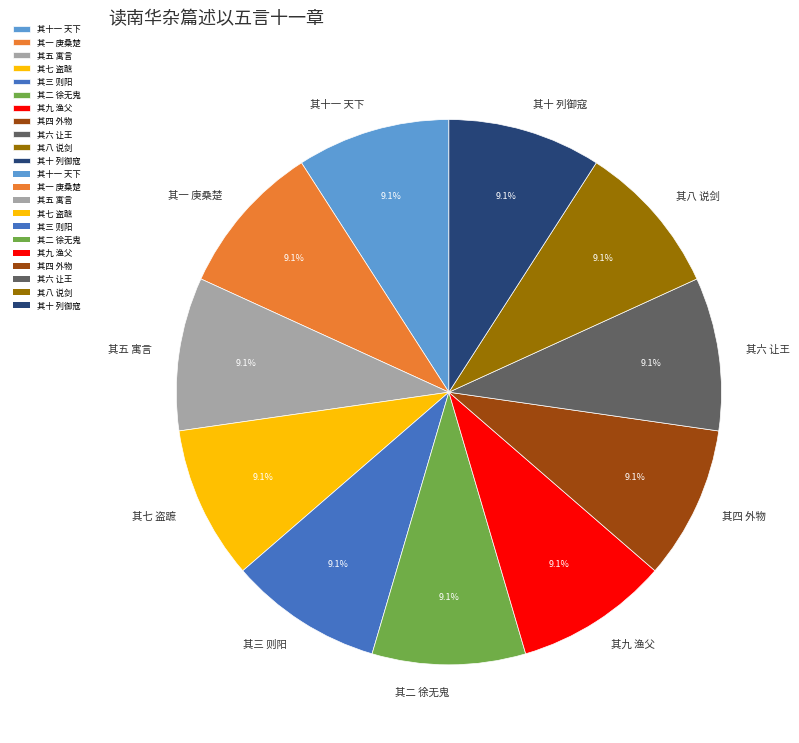

How much of the chart is everything except 其九 渔父?

90.9%